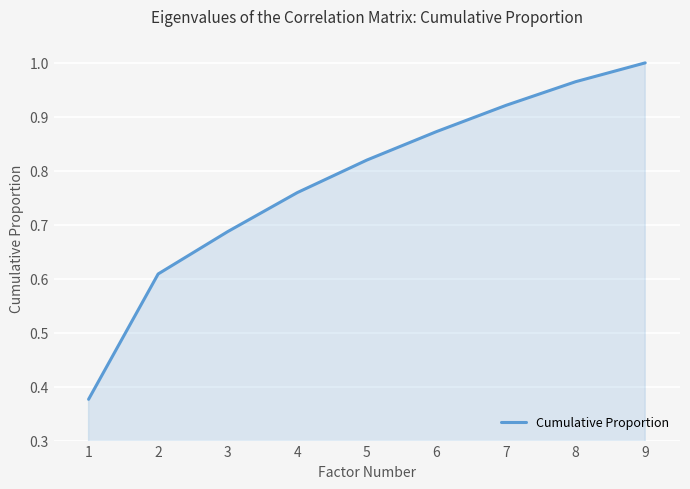

The value at 9 is 1.0. True or false?

True